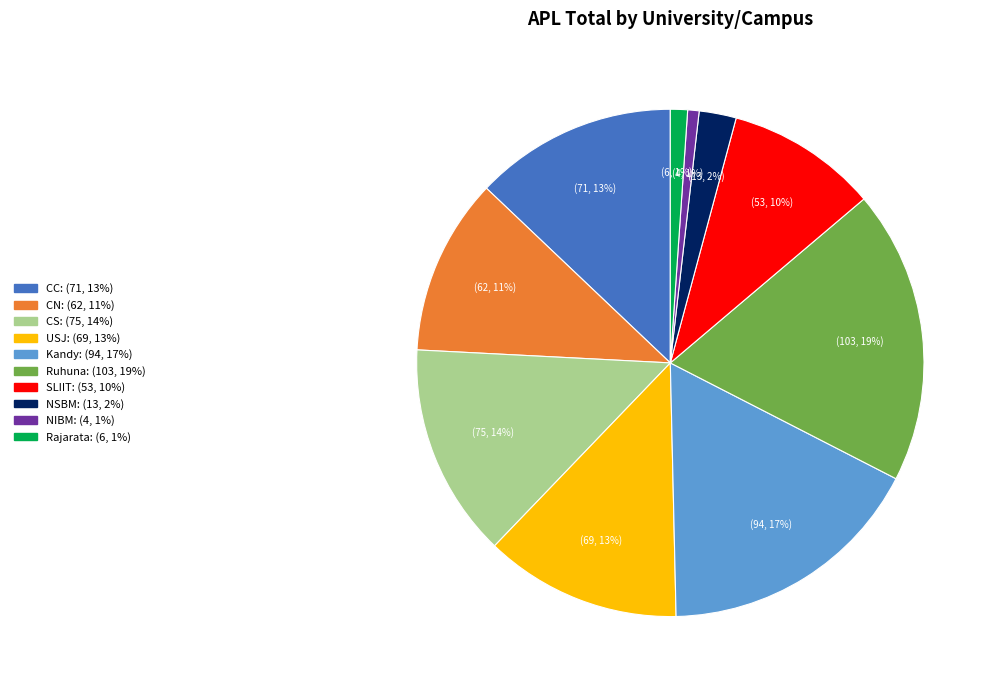

Which has a higher value, SLIIT or Rajarata?

SLIIT